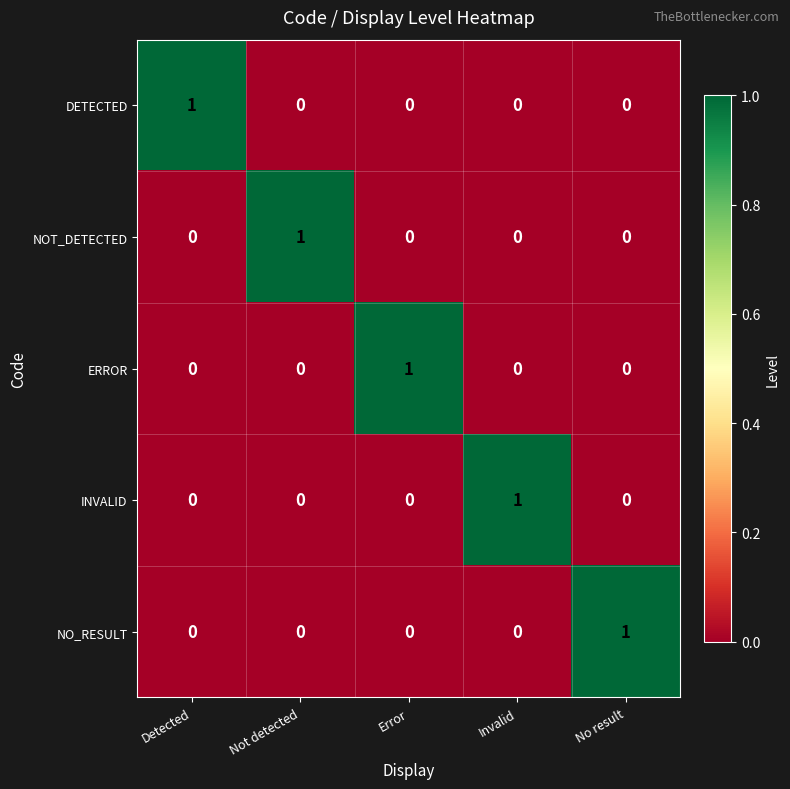

True or false: NO_RESULT has a value of 0 at Error.

True